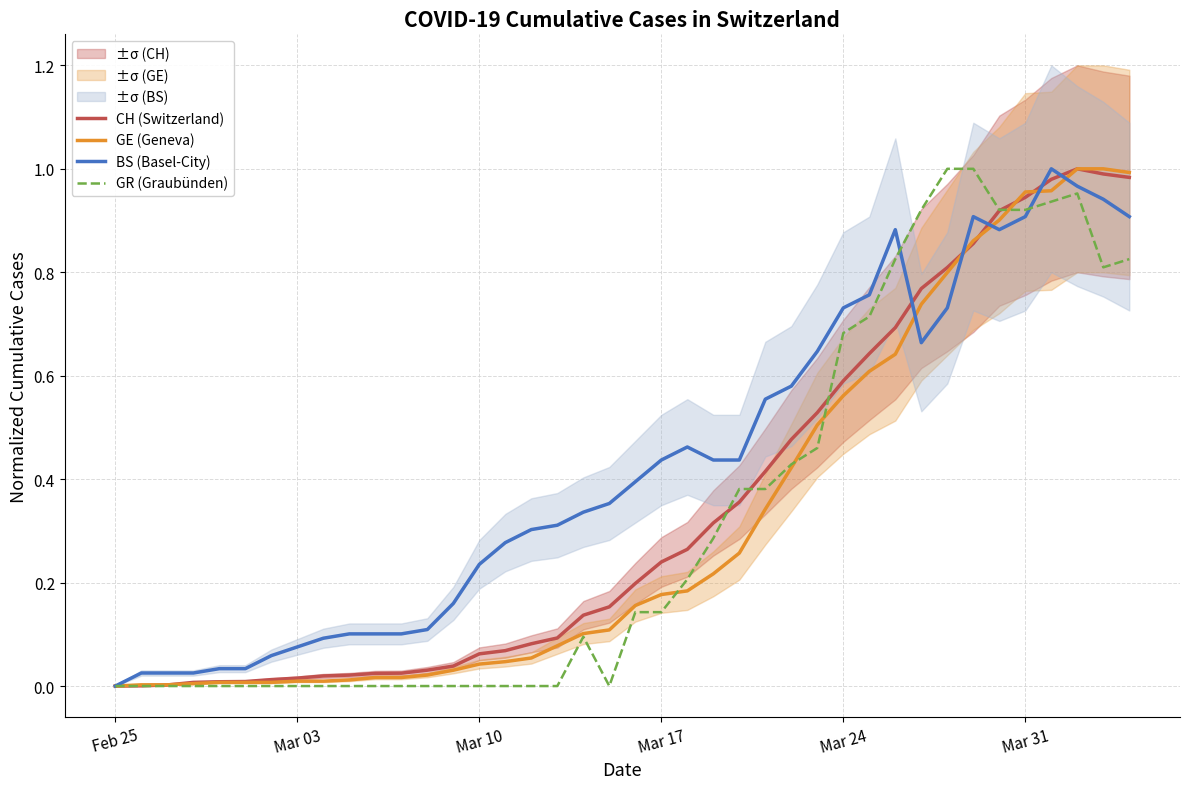

What is the value of the BS (Basel-City) point at the 13th from the left?

0.1